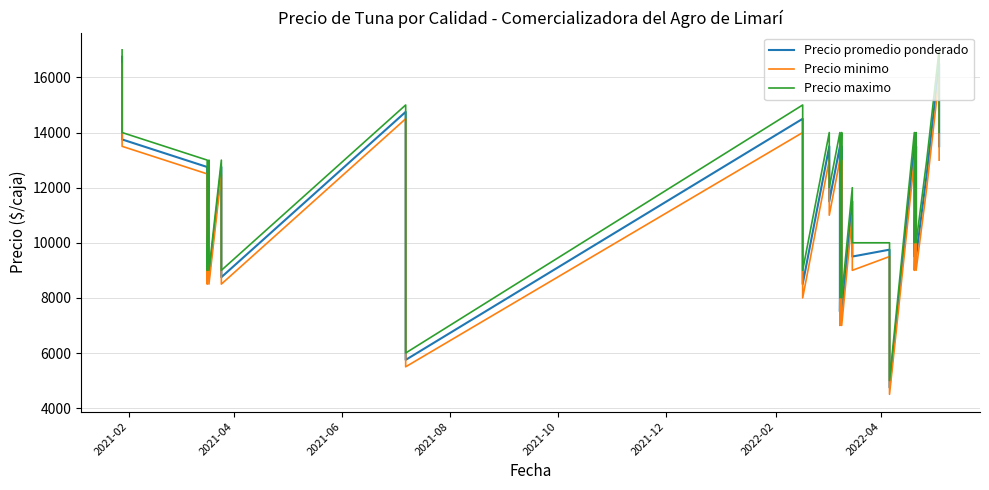

The Precio minimo series shows 13207 at 28. True or false?

False